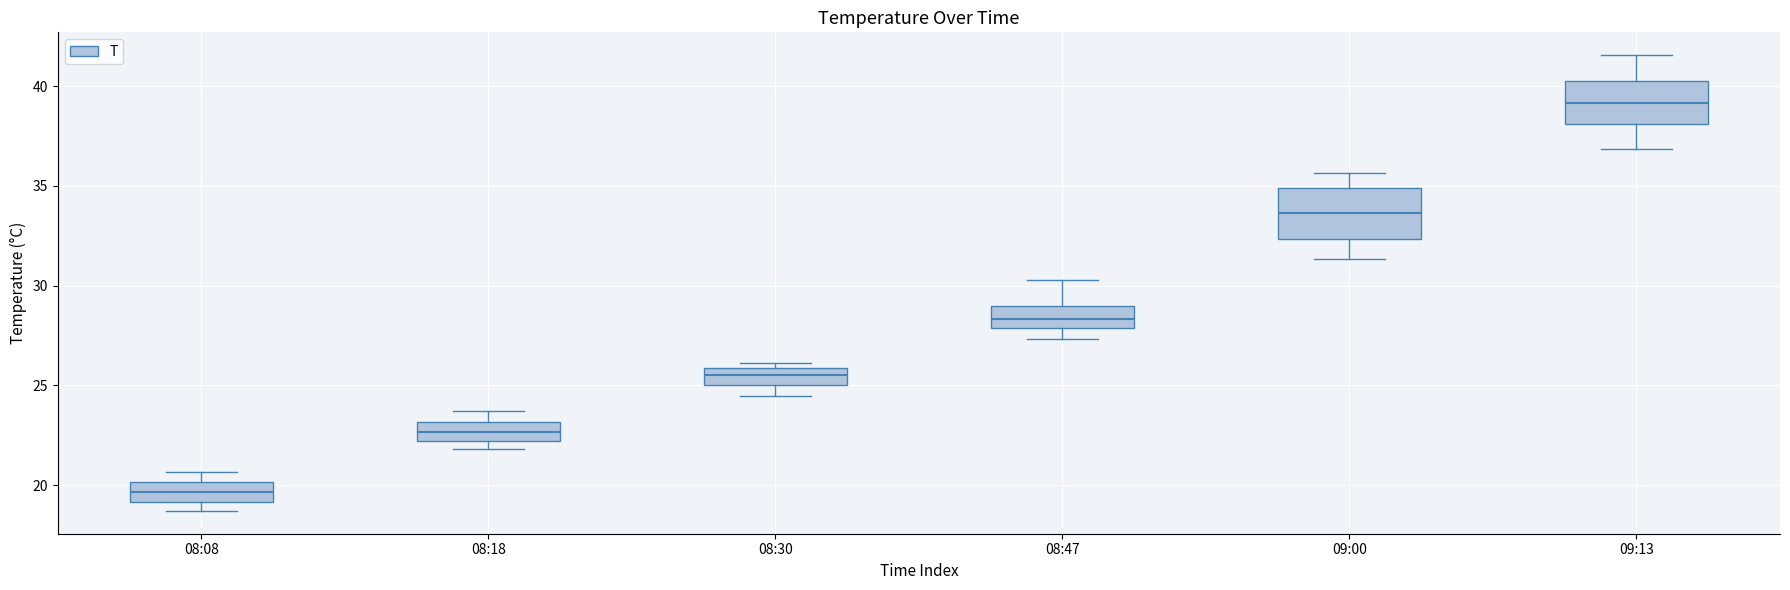

Reading left to right, transcribe this box plot: for each box, give where its median line is, the range the box spans, and where its two whiskers end, as read against the y-axis. The values are not printed on the chart, so give them approximately, as read against the axis.

08:08: median 19.5, box 19.0 to 20.0, whiskers 18.5 to 20.5
08:18: median 22.5, box 22.0 to 23.0, whiskers 22.0 (just below the box's lower edge) to 23.5
08:30: median 25.5, box 25.0 to 26.0, whiskers 24.5 to 26.0 (just above the box's upper edge)
08:47: median 28.5, box 28.0 to 29.0, whiskers 27.5 to 30.5
09:00: median 33.5, box 32.5 to 35.0, whiskers 31.5 to 35.5
09:13: median 39.0, box 38.0 to 40.5, whiskers 37.0 to 41.5